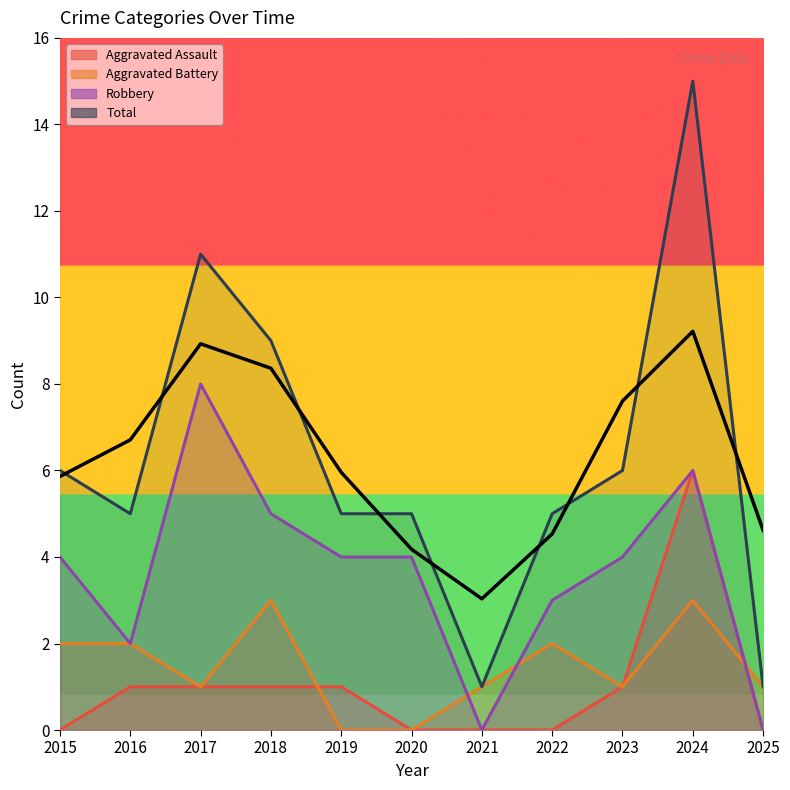

The value of Robbery at 2017 is 8. True or false?

True